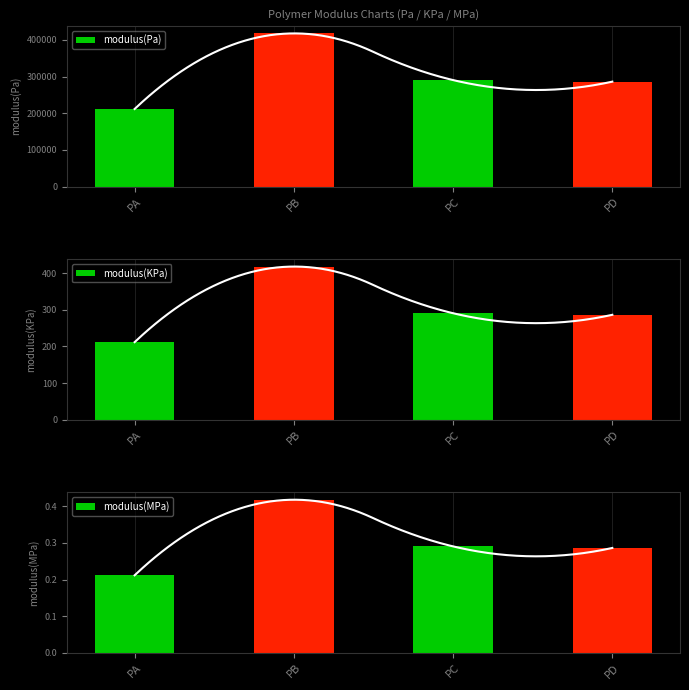

Which series has the largest total across all categories?

modulus(Pa)